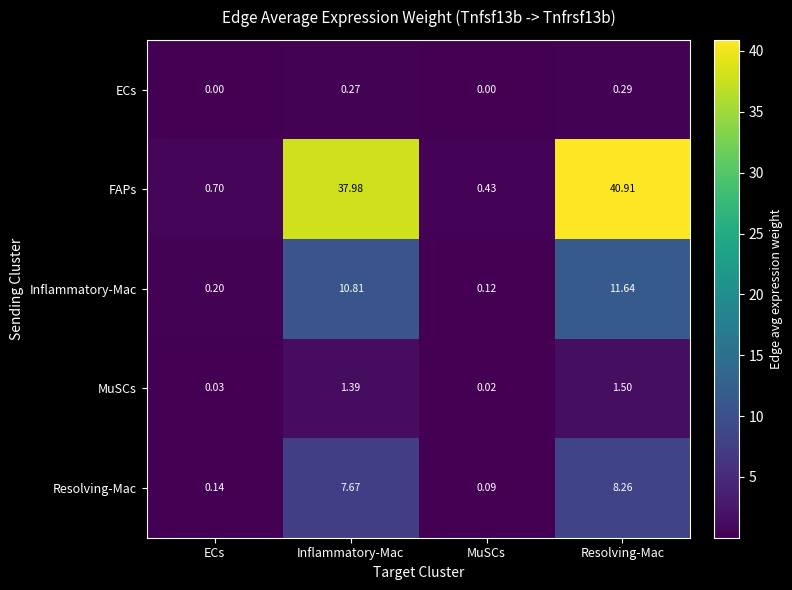

List the series in order of their peak value, highest first.

FAPs, Inflammatory-Mac, Resolving-Mac, MuSCs, ECs